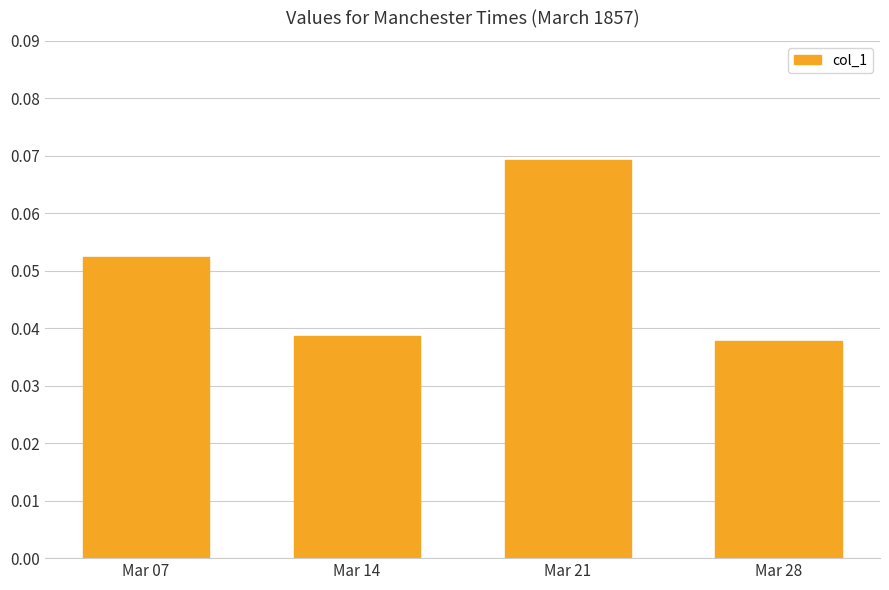

True or false: the data shows 0.0 at Mar 21.

False